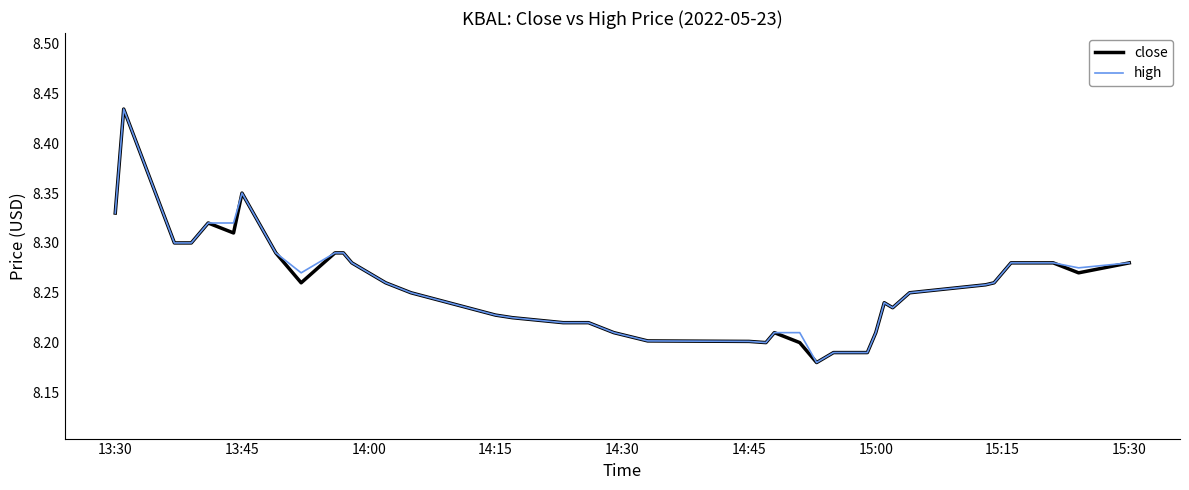

What are all the series names shown in the legend?

close, high